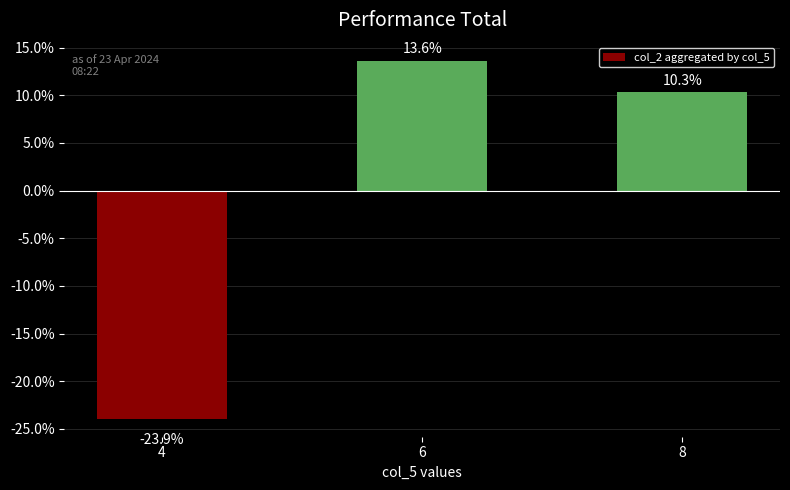

Rank the categories by value from lowest to highest.

4, 8, 6